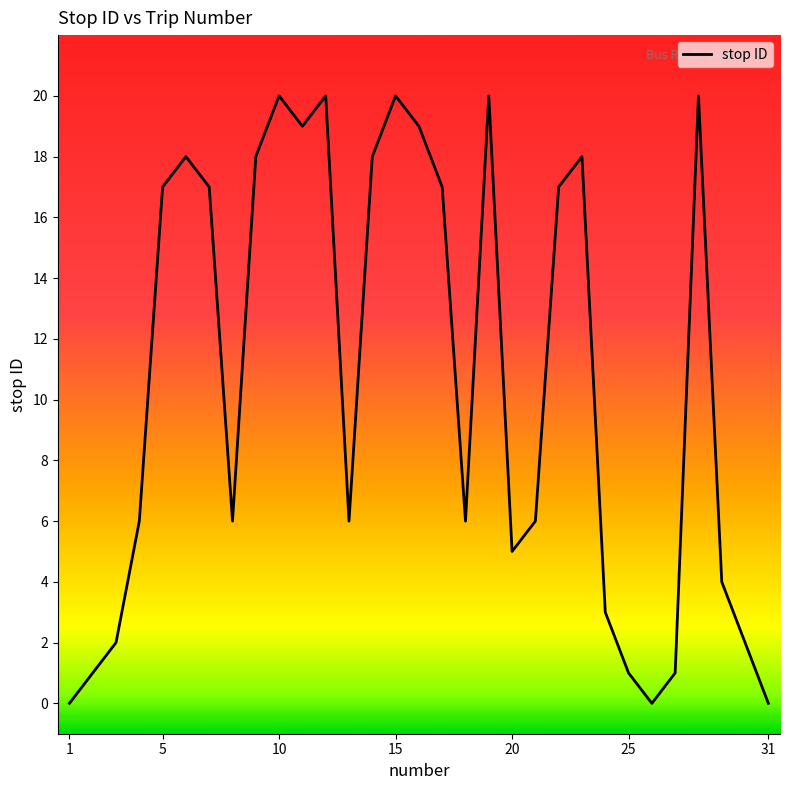

How many interior local peaks (higher than both neighbors) does the data have?

7